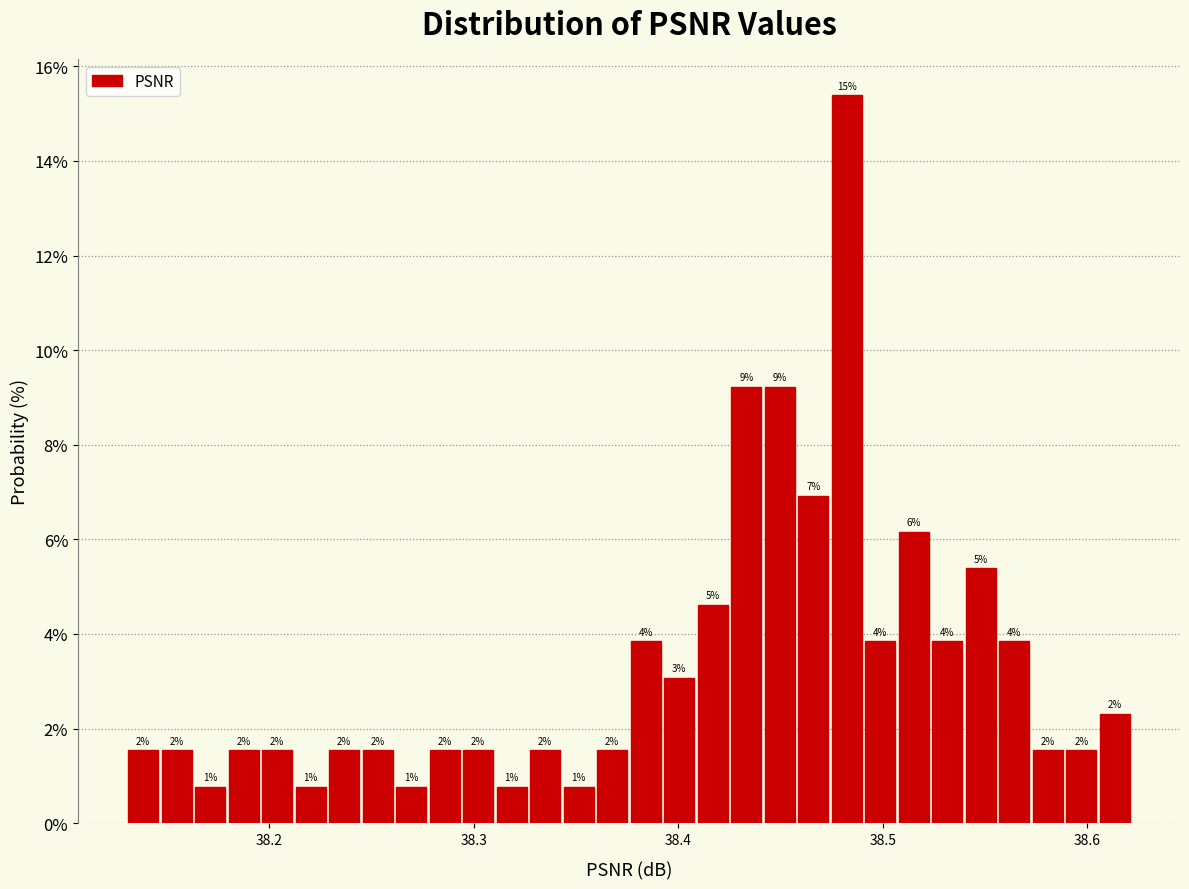

Read against the x-axis, roughly where is the centre of the tallest bar?

38.48